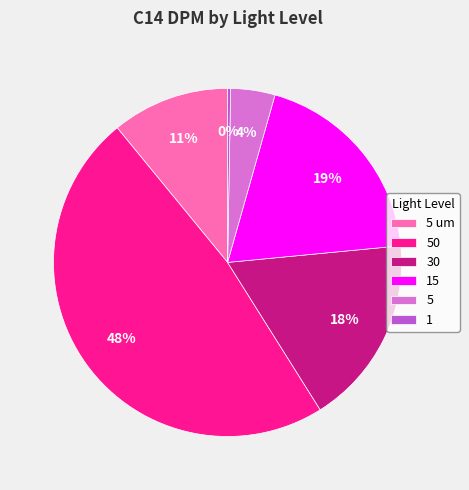

To the nearest percent, what is the combined percentage of 50 and 15?

67%